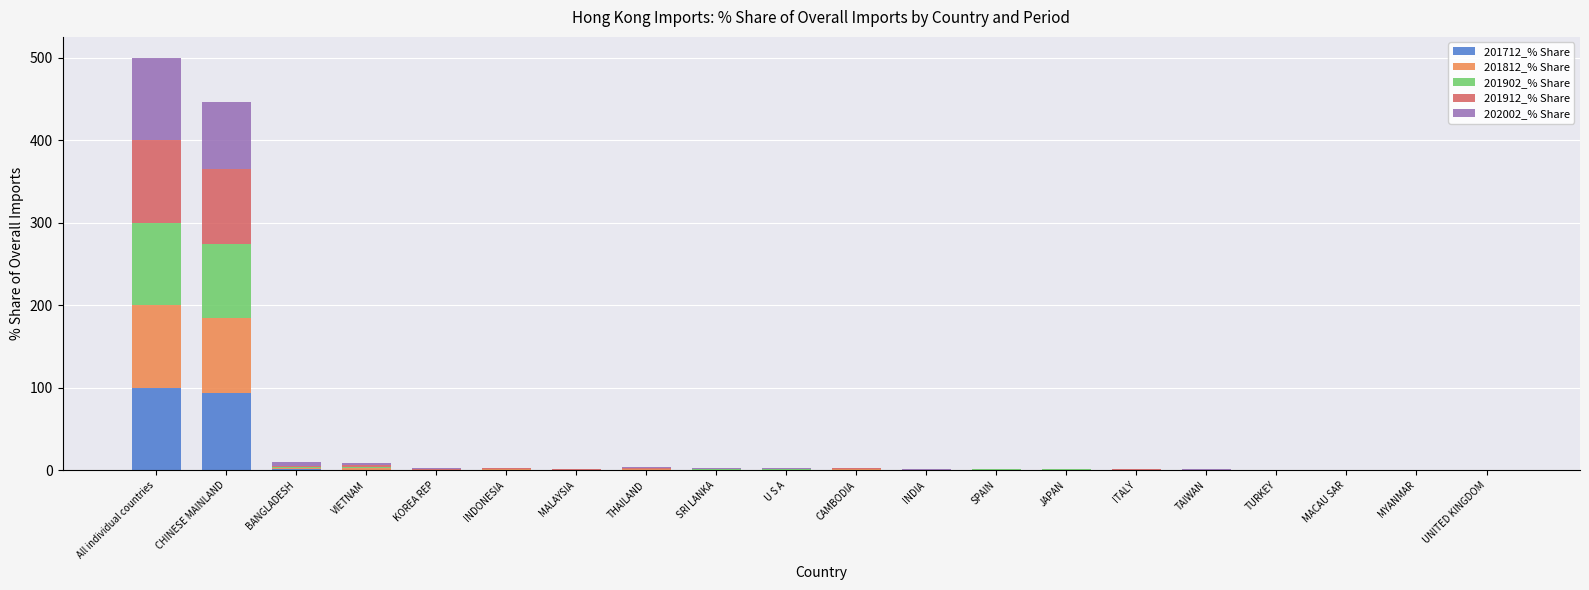

How many series are shown in this chart?

5